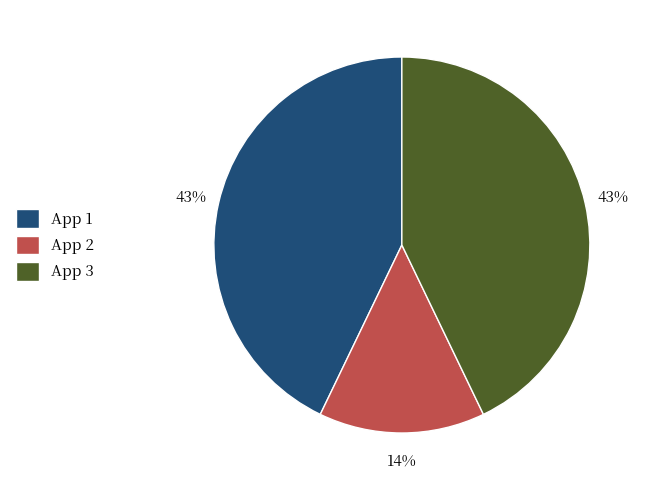

To the nearest percent, what is the average slice percentage?

33%